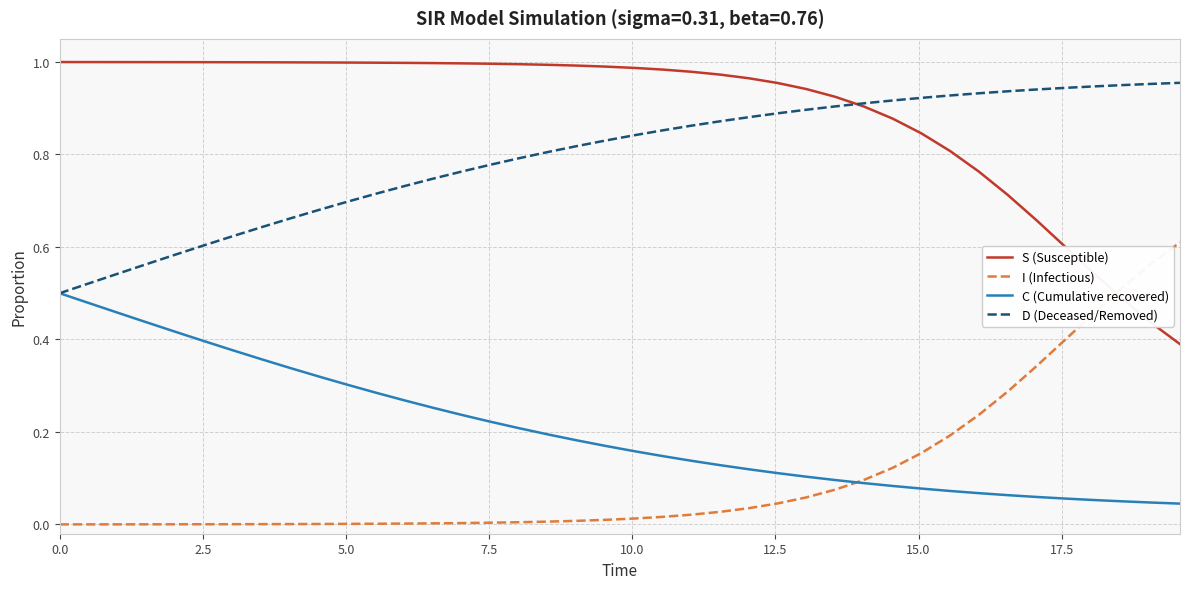

Rank the series by their maximum value, from highest to lowest.

S (Susceptible), D (Deceased/Removed), I (Infectious), C (Cumulative recovered)